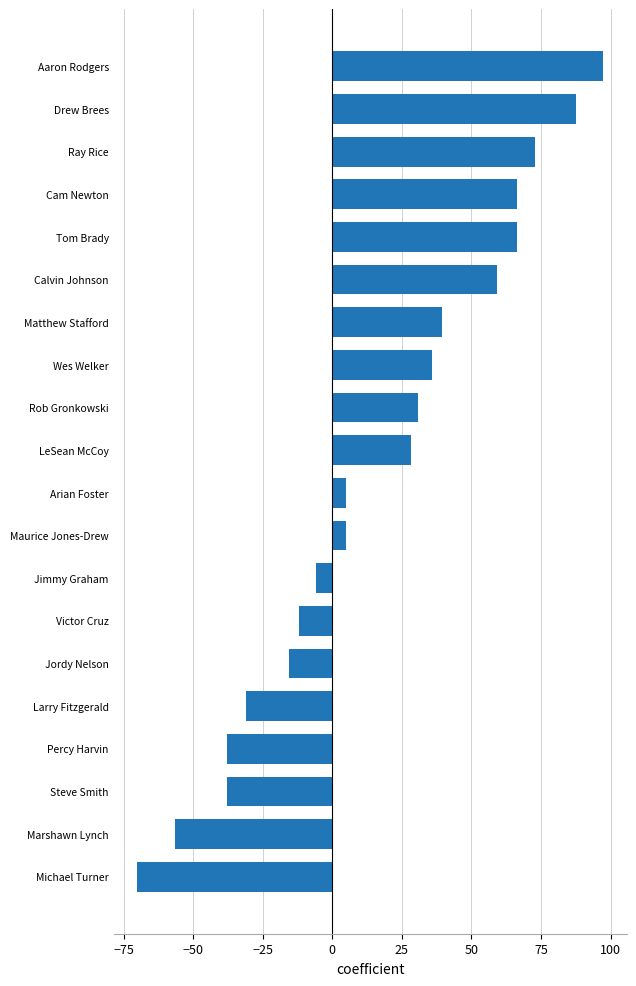

The chart shows a value of 59.2 at Calvin Johnson. True or false?

True